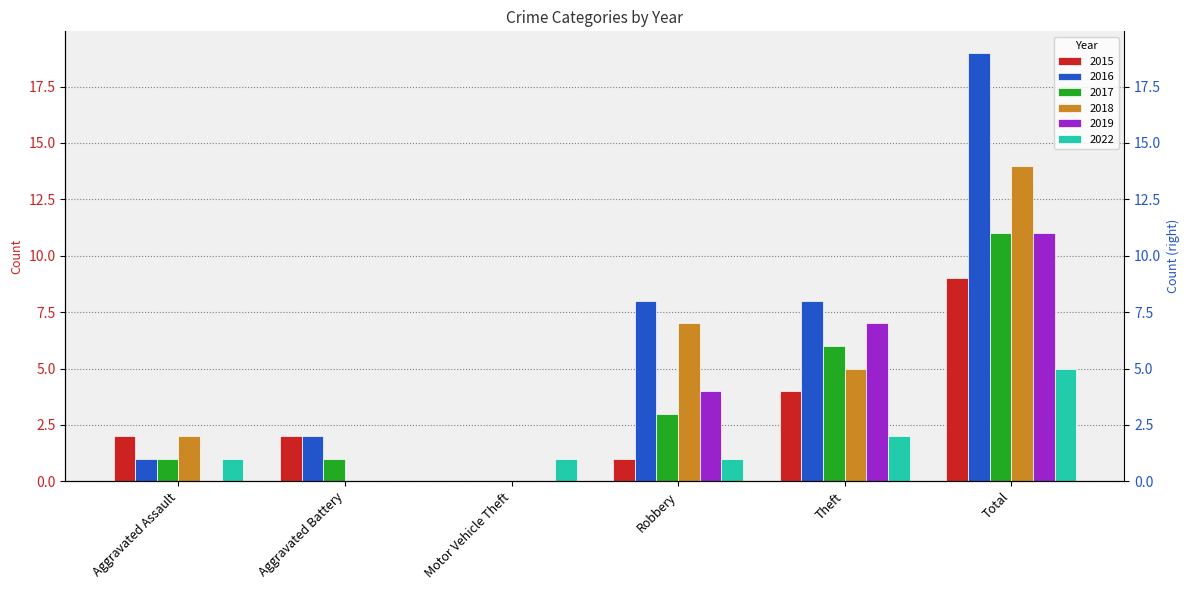

List the labels in order of 2017 value, smallest first.

Motor Vehicle Theft, Aggravated Assault, Aggravated Battery, Robbery, Theft, Total